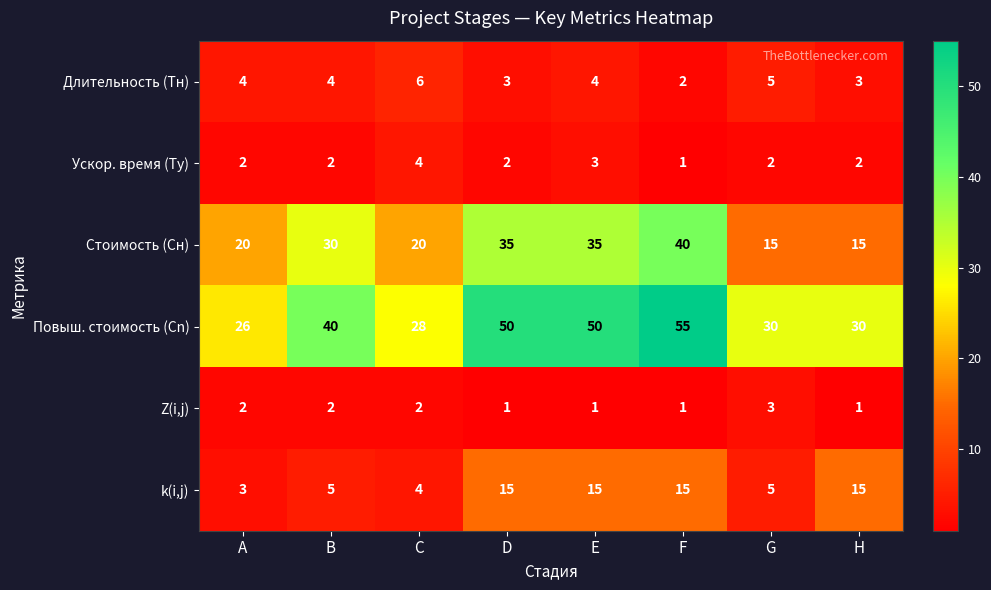

How many Ускор. время (Tу) values are between 2 and 3?

6